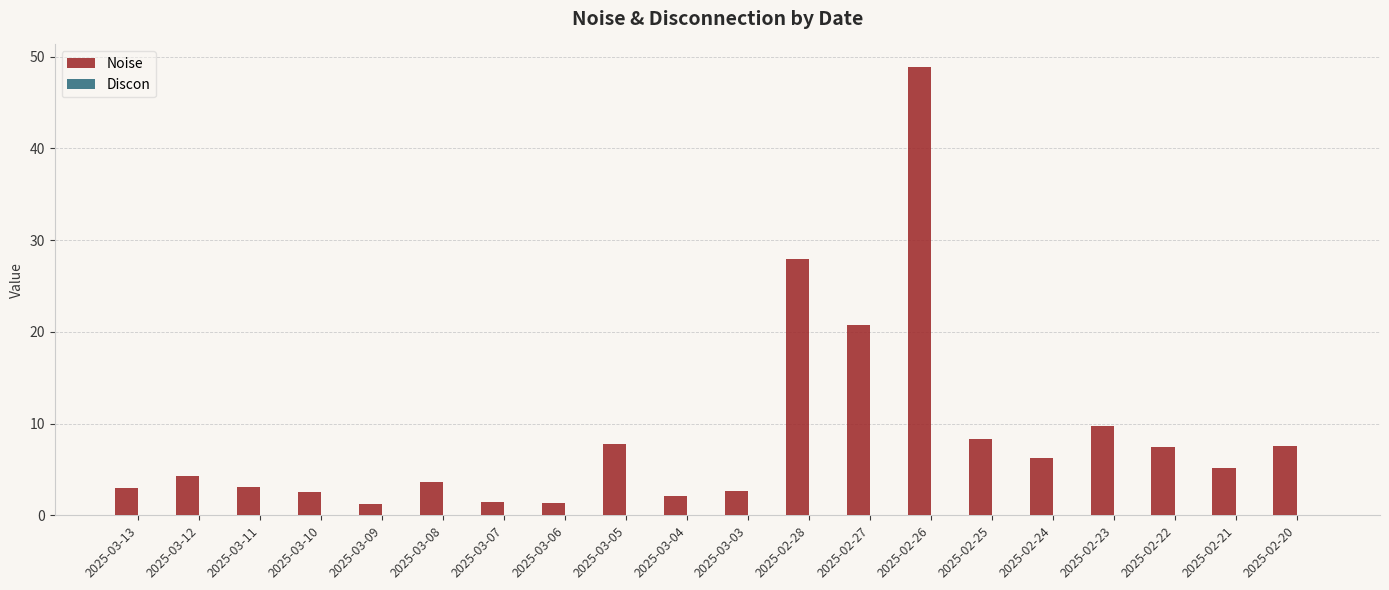

At which label is the value closest to 25?

2025-02-28